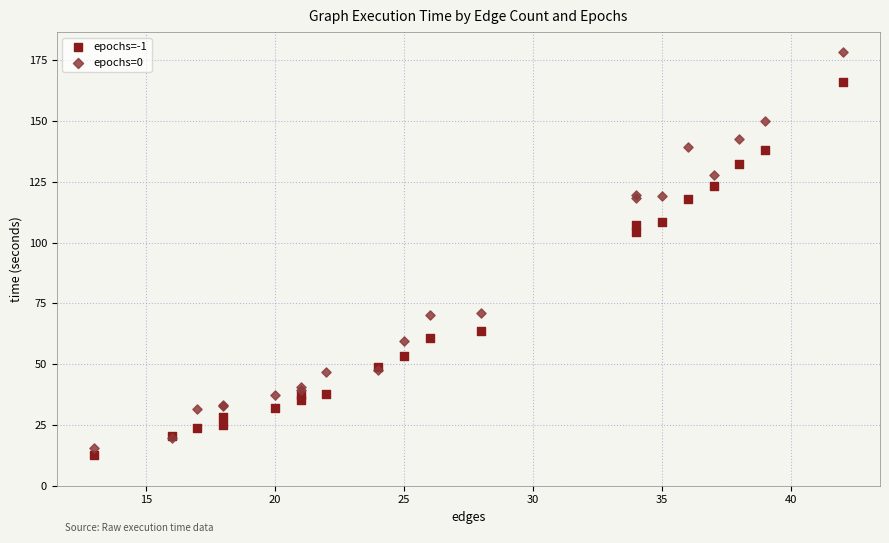

What is the X range (max minus min) for the scatter plot?

29.0